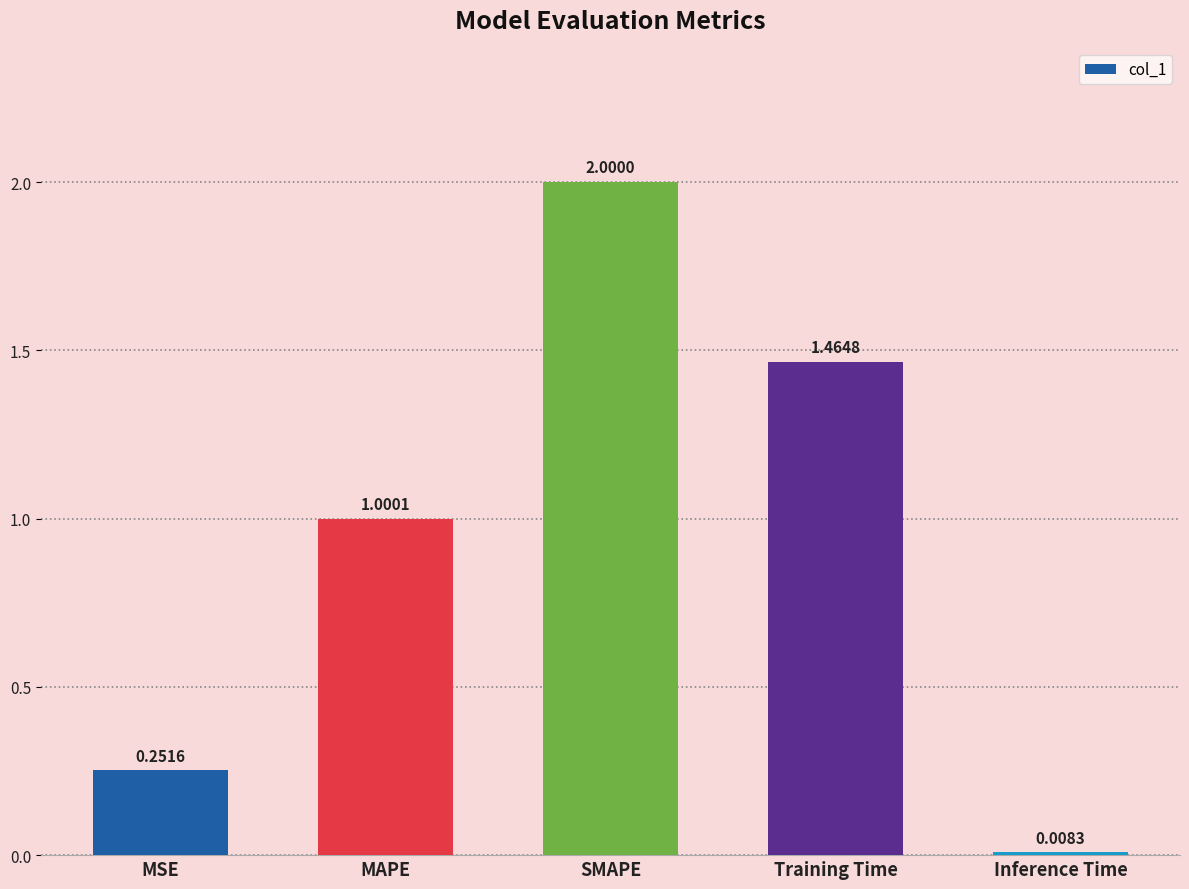

Where does the data first go above 1?

MAPE